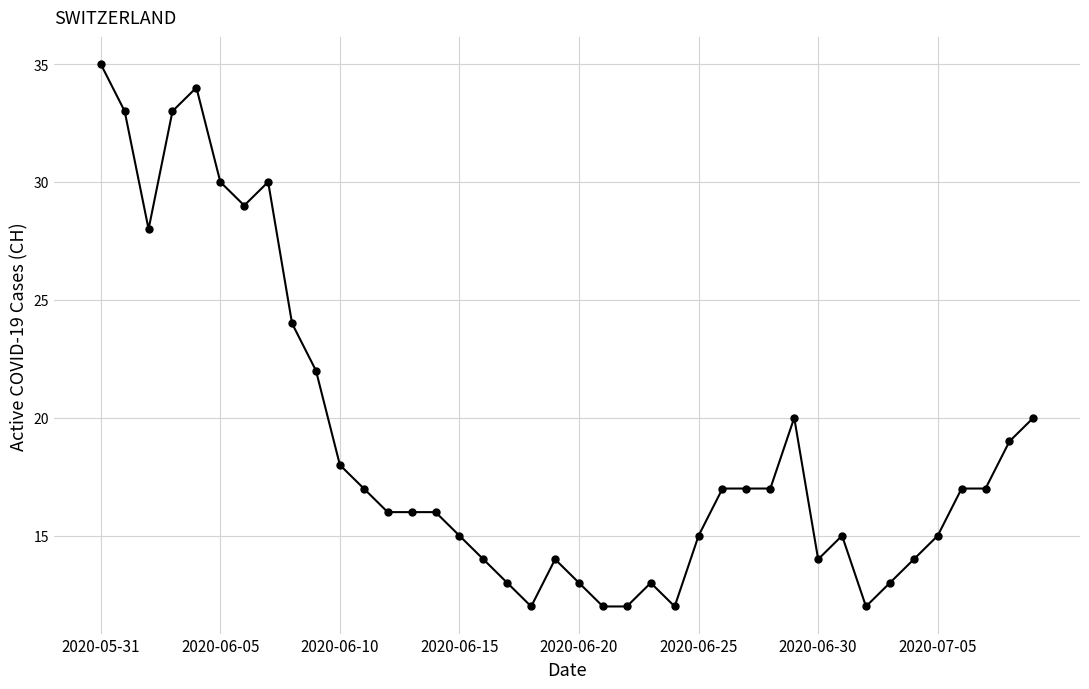

Reading left to right, transcribe all the data shown in this chart.

35	33	28	33	34	30	29	30	24	22	18	17	16	16	16	15	14	13	12	14	13	12	12	13	12	15	17	17	17	20	14	15	12	13	14	15	17	17	19	20